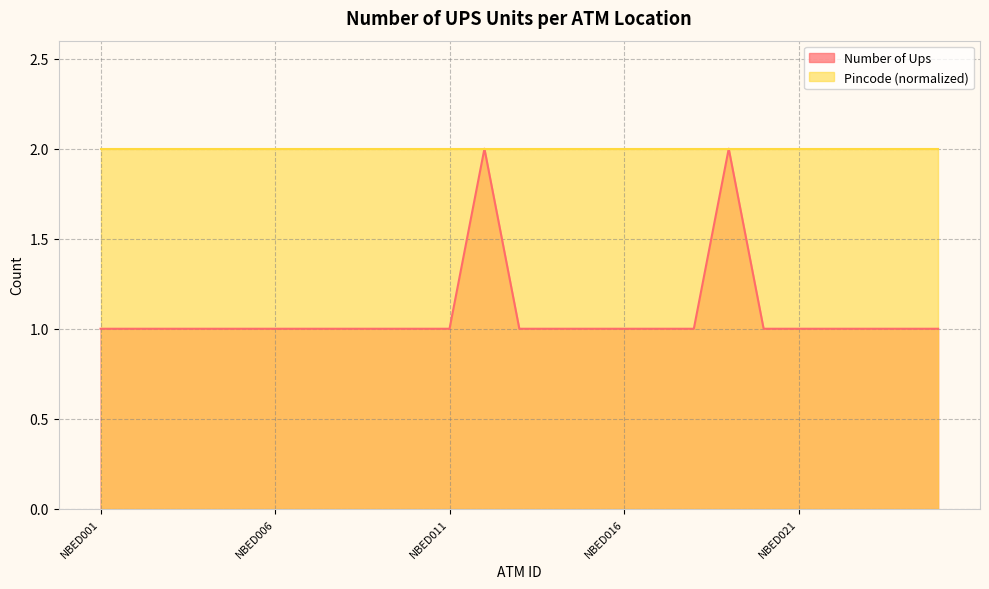

List the labels in order of value, largest first.

NBED012, NBED019, NBED001, NBED002, NBED003, NBED004, NBED005, NBED006, NBED007, NBED008, NBED009, NBED010, NBED011, NBED013, NBED014, NBED015, NBED016, NBED017, NBED018, NBED020, NBED021, NBED022, NBED023, NBED024, NBED025